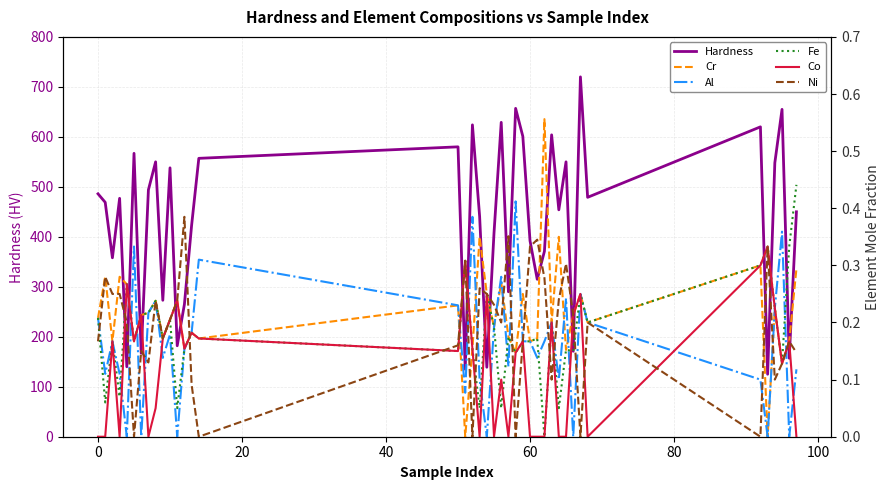

What is the difference between the maximum and minimum values in the Co series?

0.3